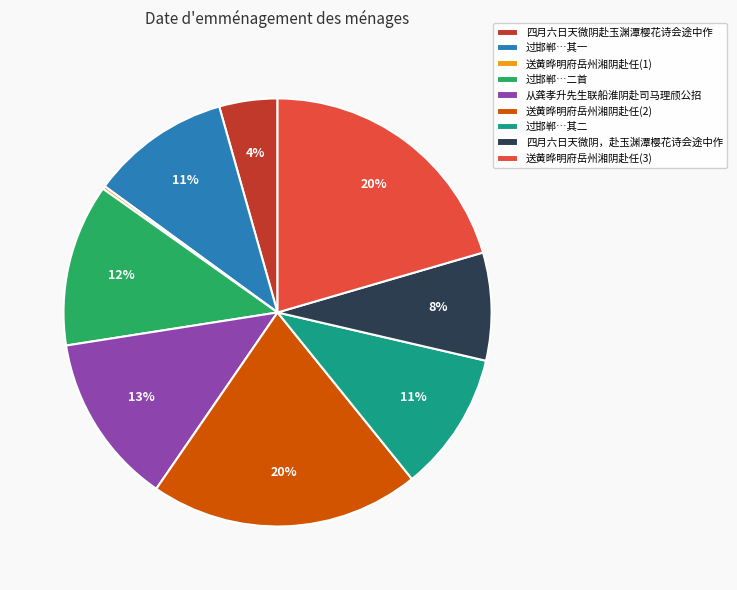

To the nearest percent, what percentage of the pie is 送黄晔明府岳州湘阴赴任(3)?

20%